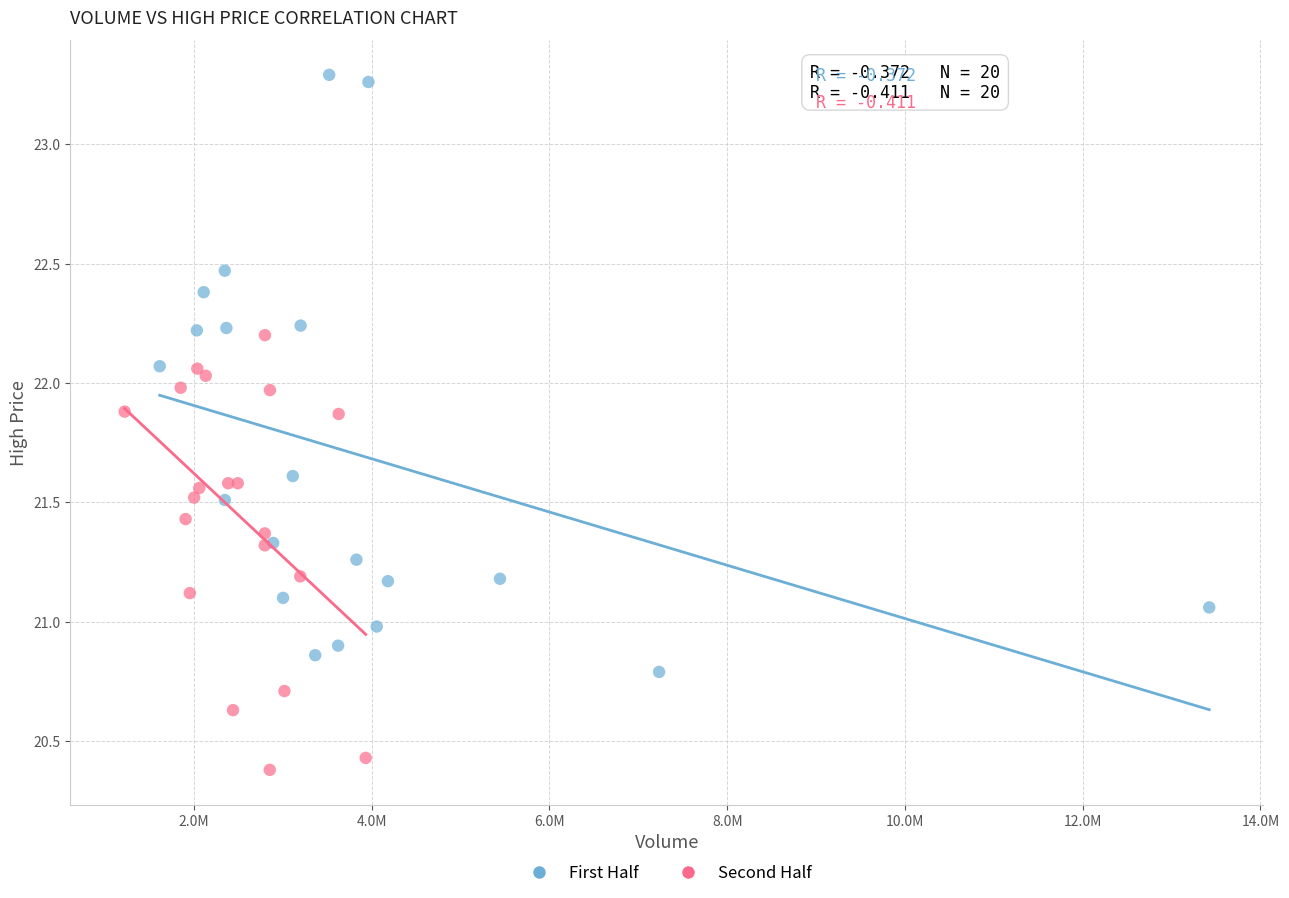

What are all the series names shown in the legend?

First Half, Second Half